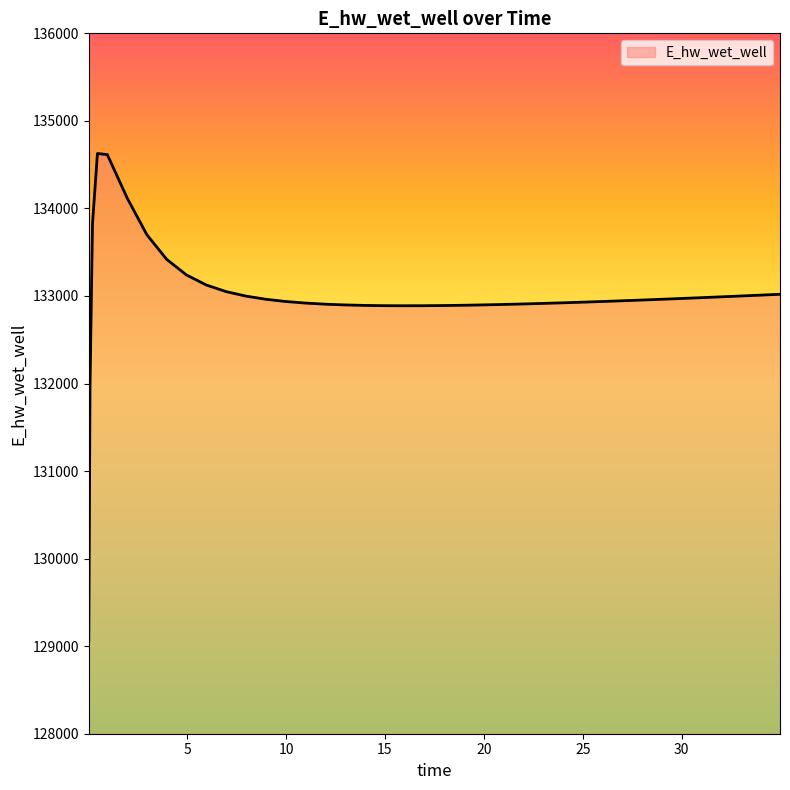

What is the difference between the maximum and minimum values?

5557.2